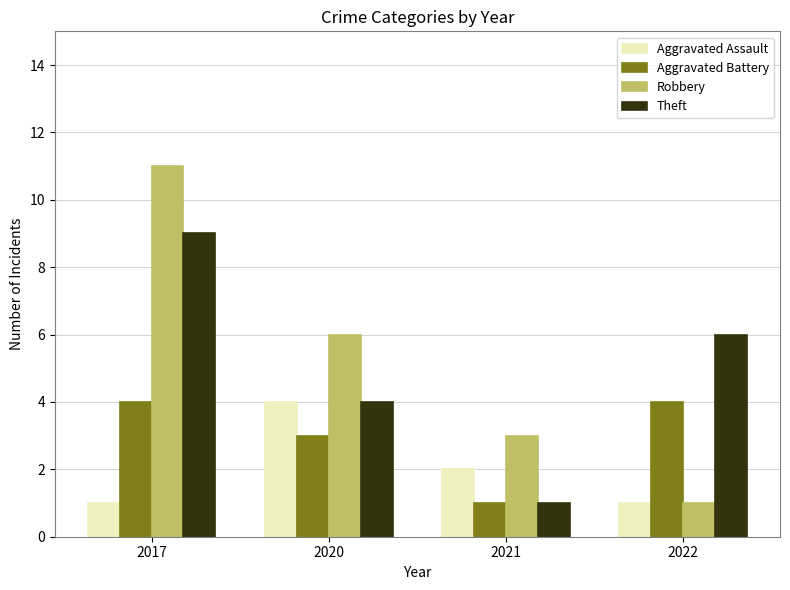

What is the difference between the maximum and second lowest values in the Theft series?

5